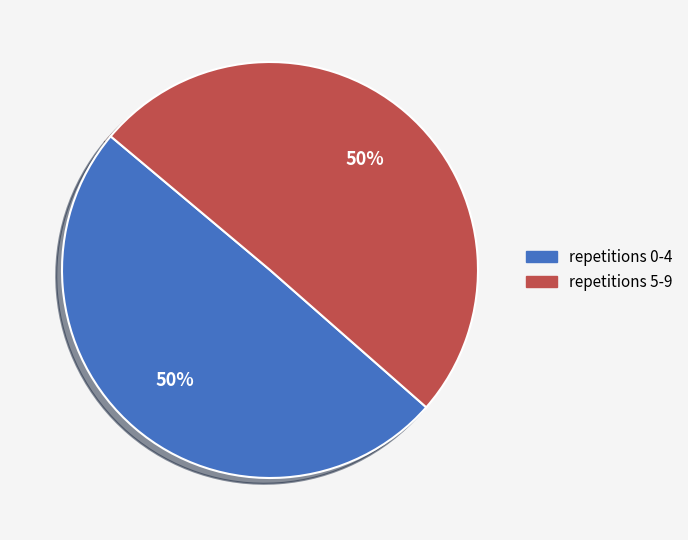

To the nearest percent, what portion does repetitions 0-4 represent?

50%